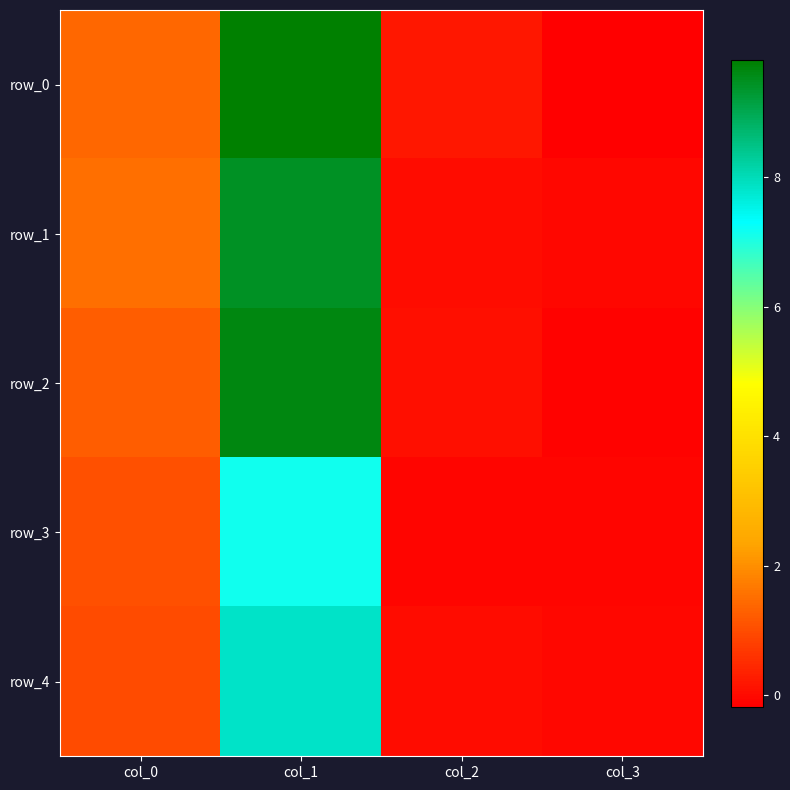

At how many categories does at least one series exceed 8?

1